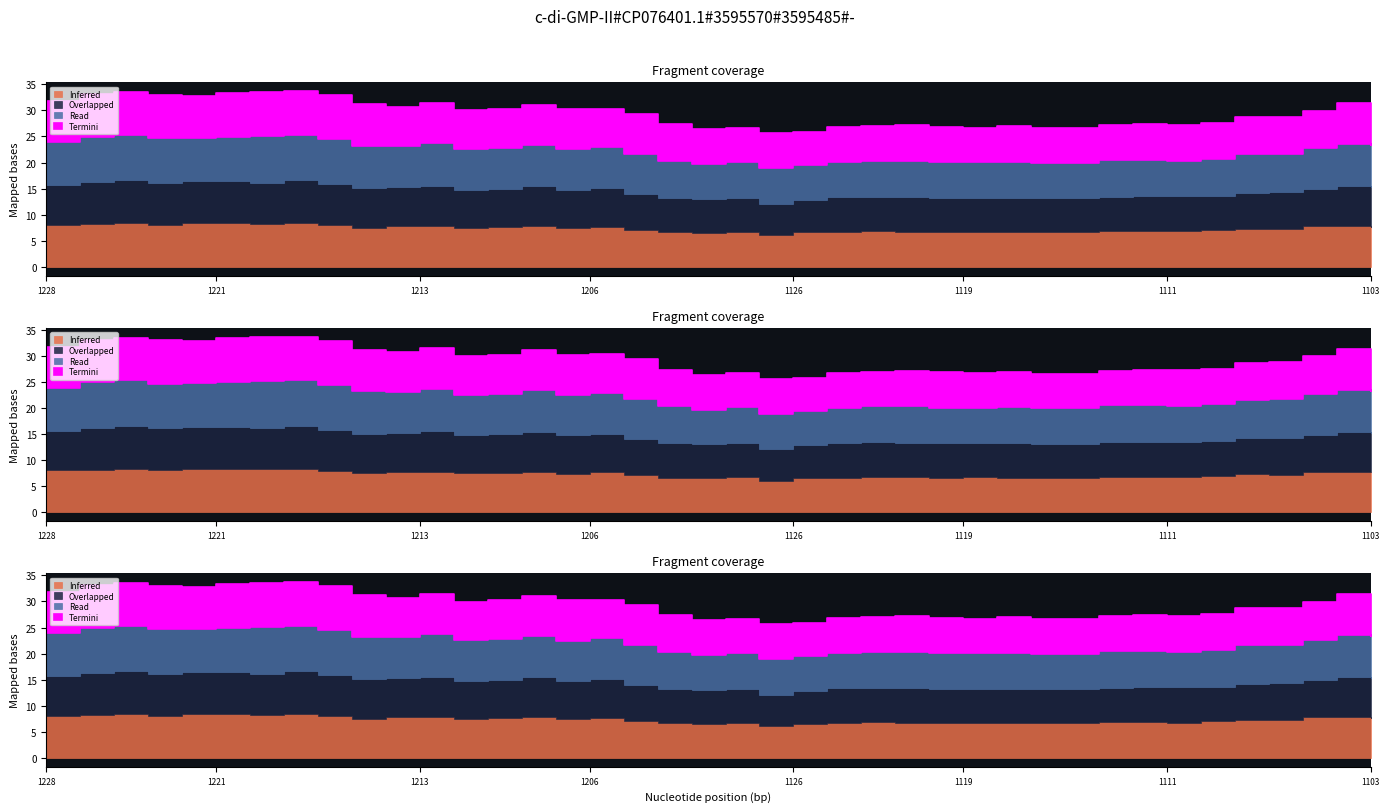

What is the difference between the maximum and minimum values in the high series?

2.4